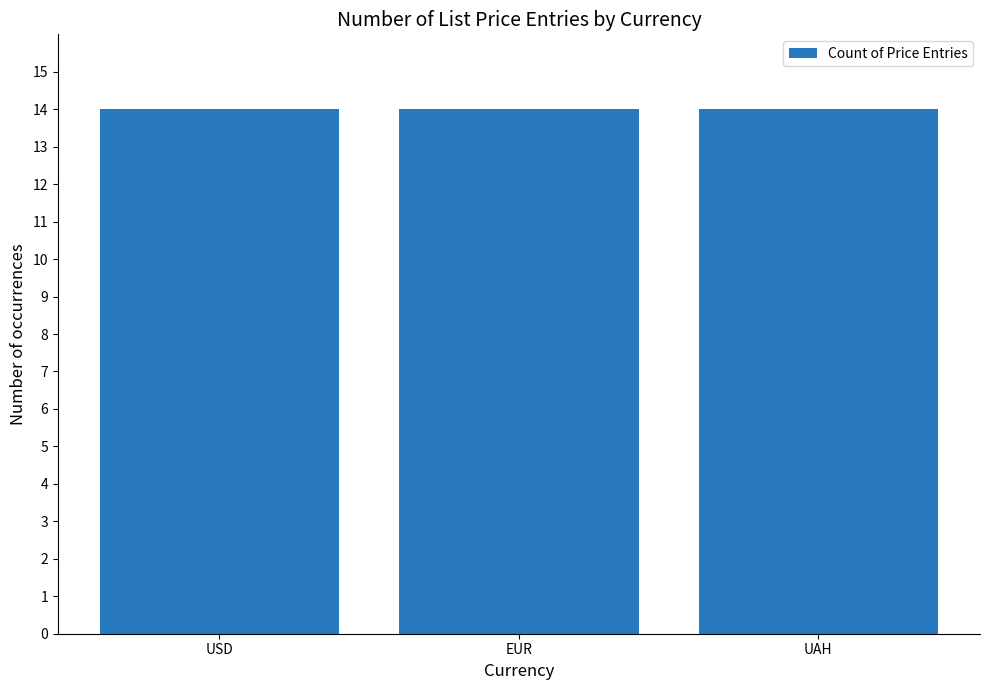

Is it true that Average List Price (UAH) equals 10268.8 at 12?

False